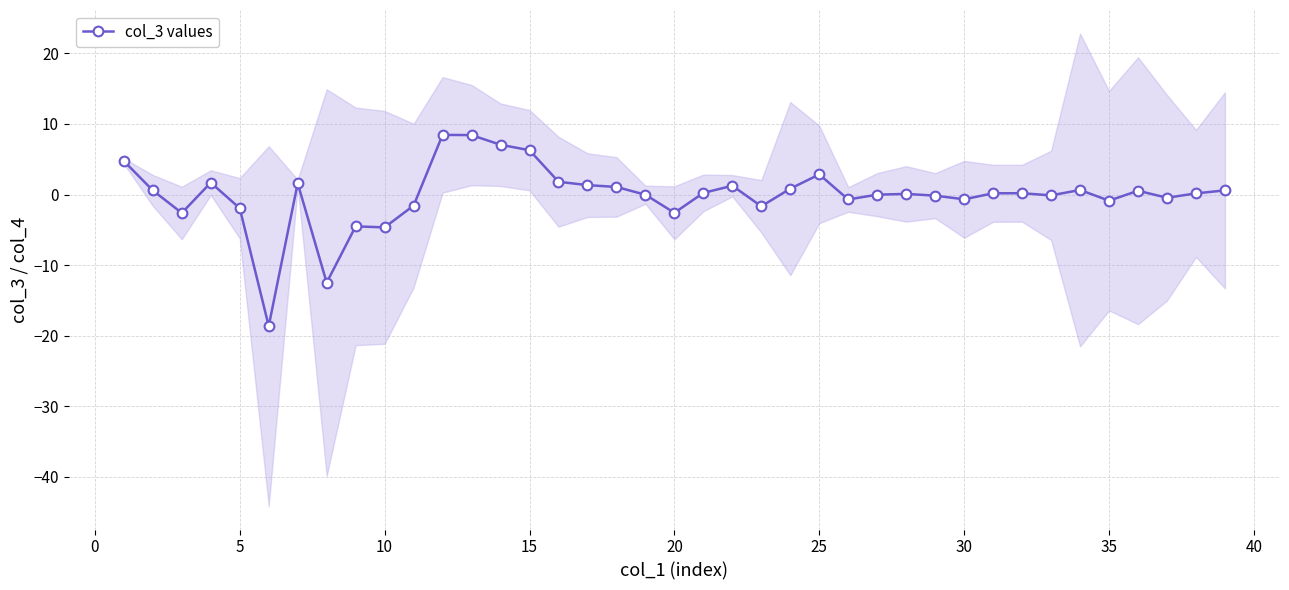

What is the lowest value of the col_3 values series?

-18.6